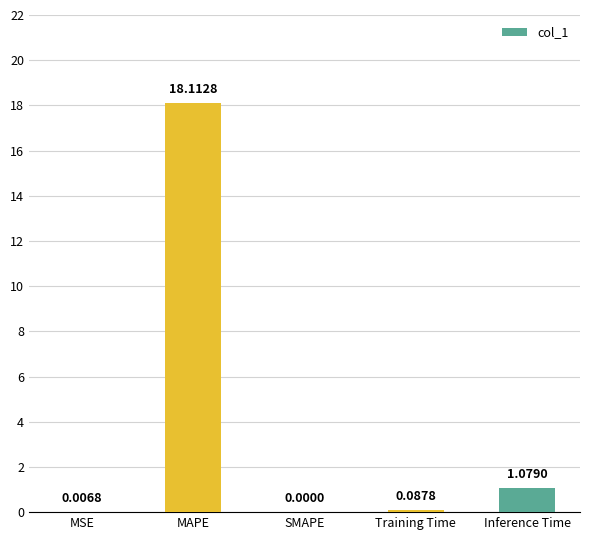

What is the sum of the values at Inference Time and Training Time?

1.2